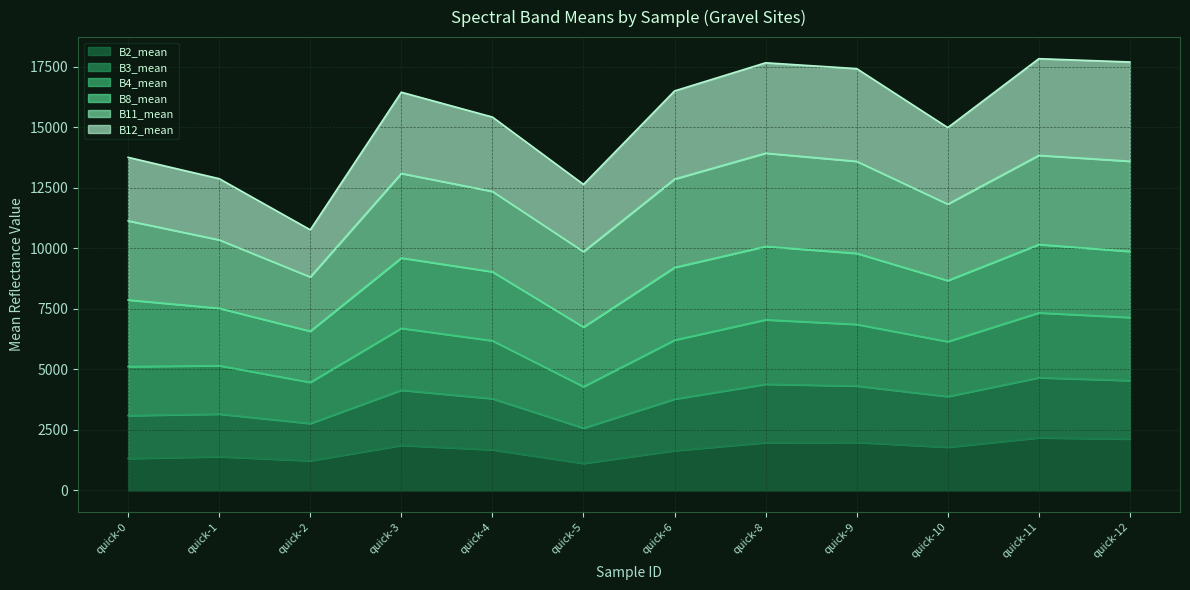

Between quick-8 and quick-0, which is larger?

quick-8